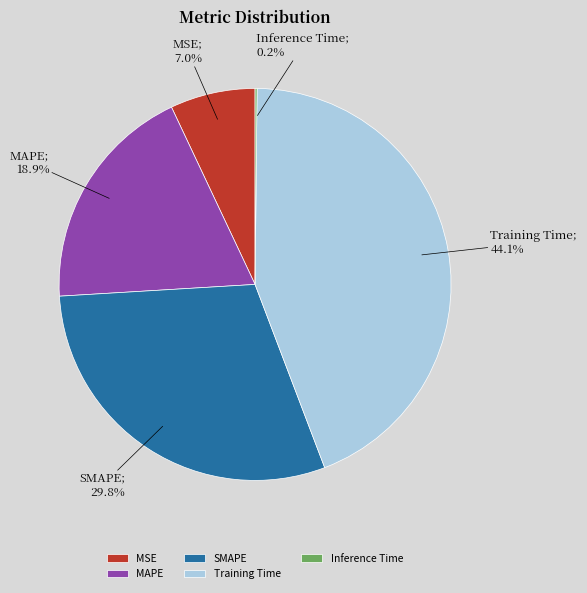

To the nearest percent, what is the difference between the largest and smallest slice percentages?

44%